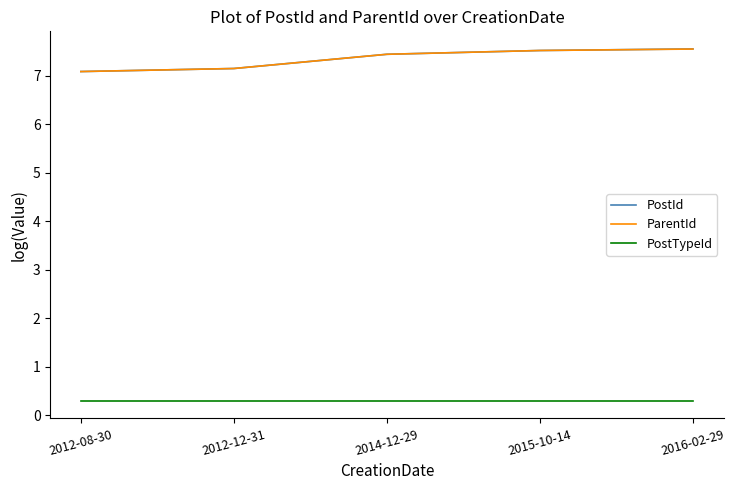

Which series changed the most between 2012-12-31 and 2014-12-29?

ParentId